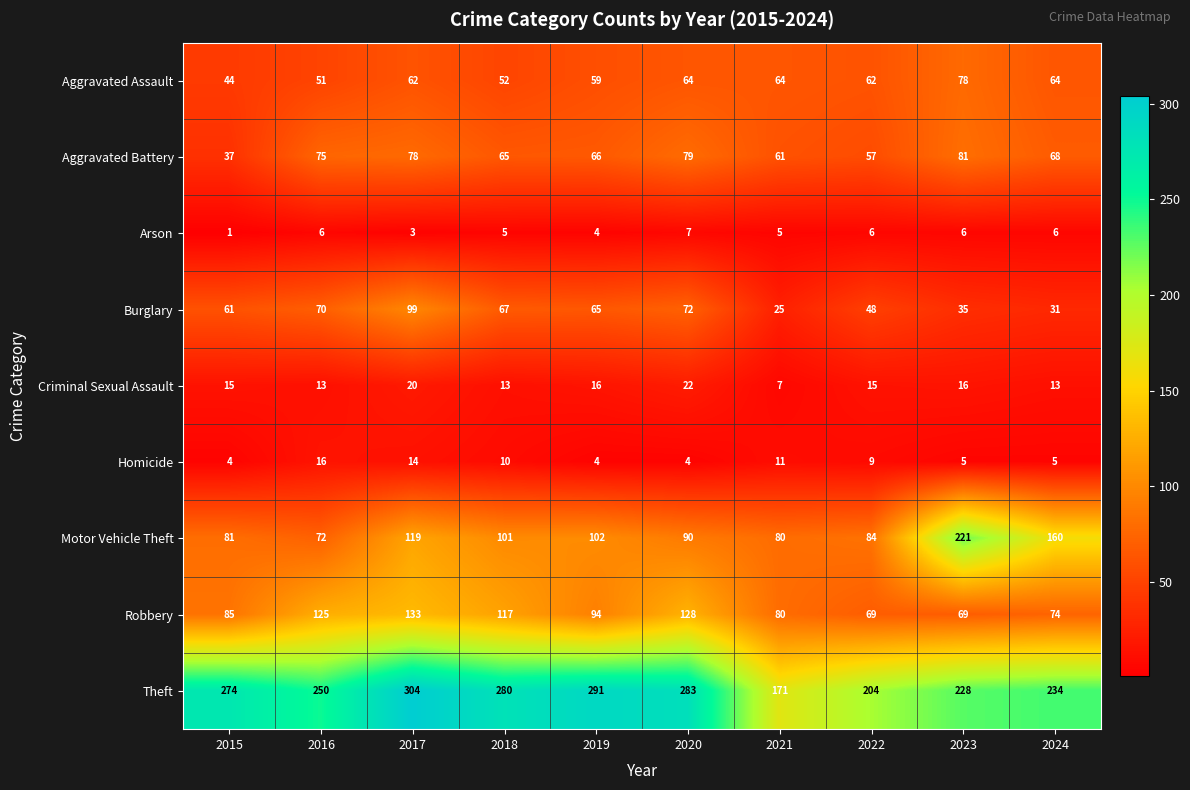

Which label corresponds to the smallest value in the chart?

2015